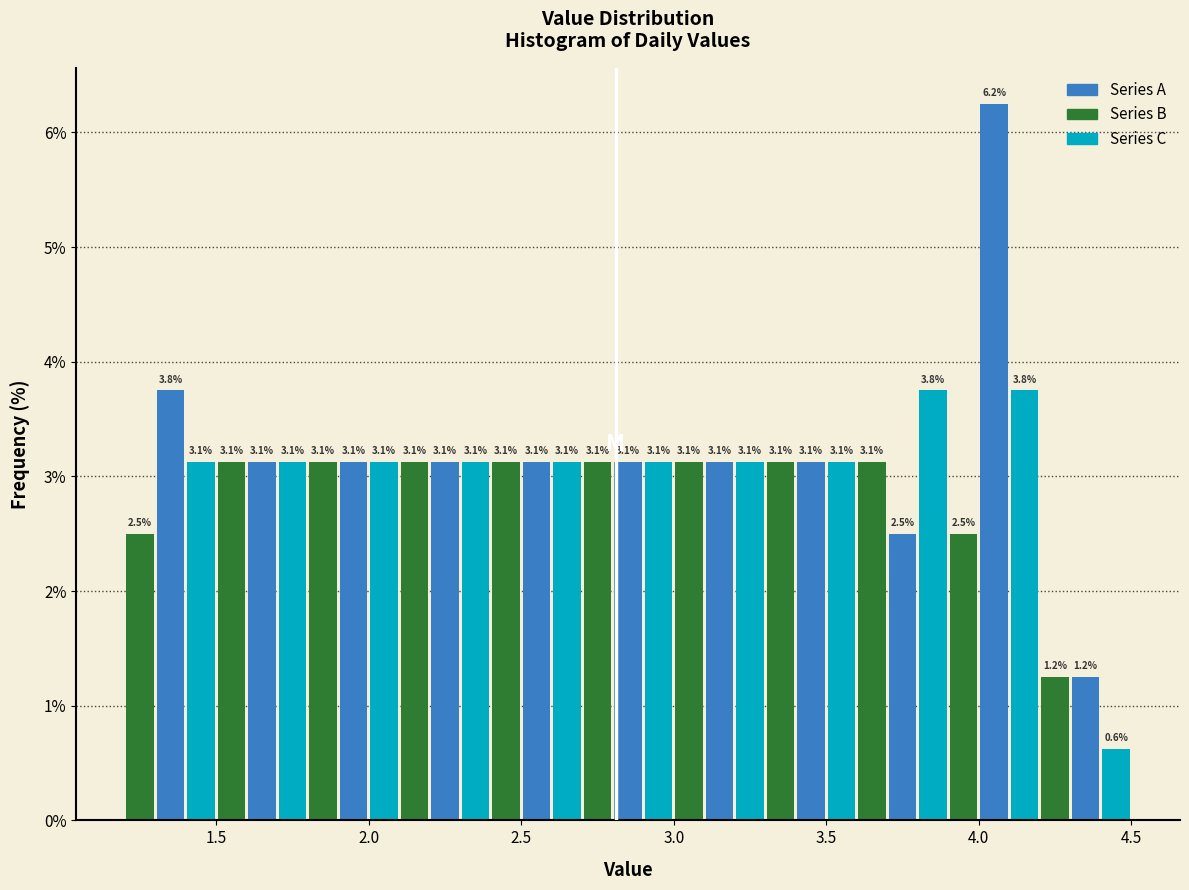

Around what value on the x-axis is the tallest bar? Give the approximate position of its centre, as read against the axis.

4.05